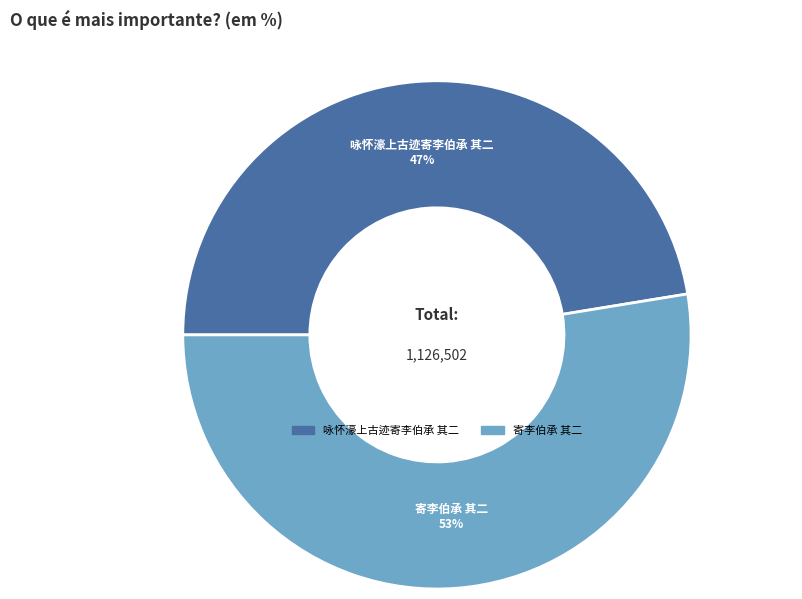

True or false: 寄李伯承 其二 accounts for 53% of the total.

True